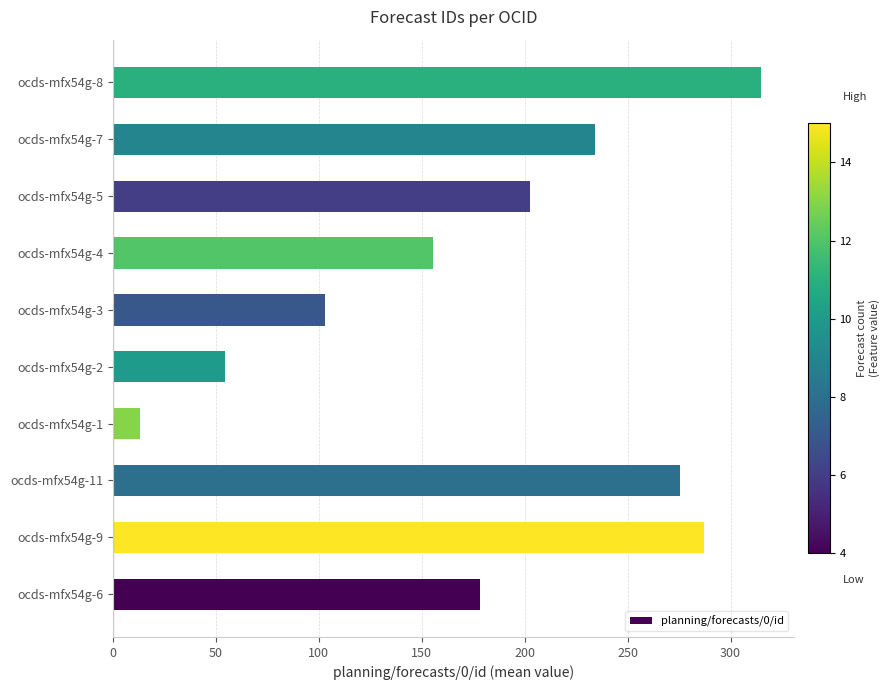

At which label is the value closest to 164?

ocds-mfx54g-4